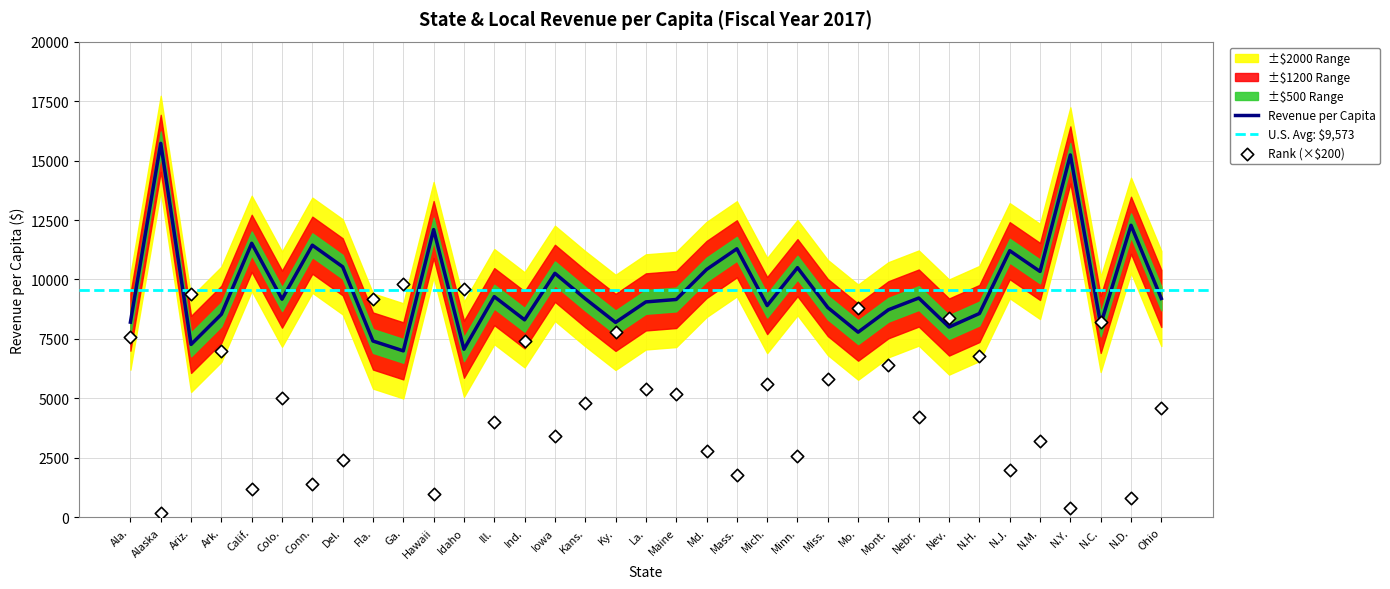

Is the value of Rank at N.M. greater than the value of Revenue per Capita at Ohio?

No